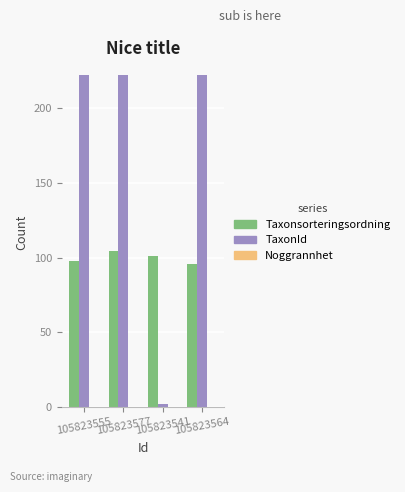

How many distinct data groups are displayed?

3